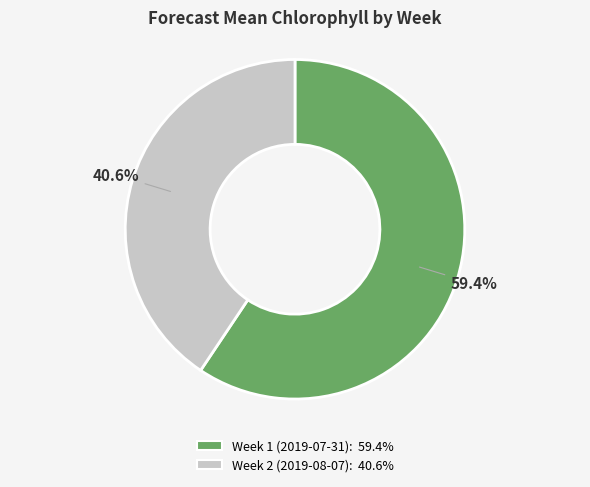

Which category accounts for the majority?

Week 1 (2019-07-31)